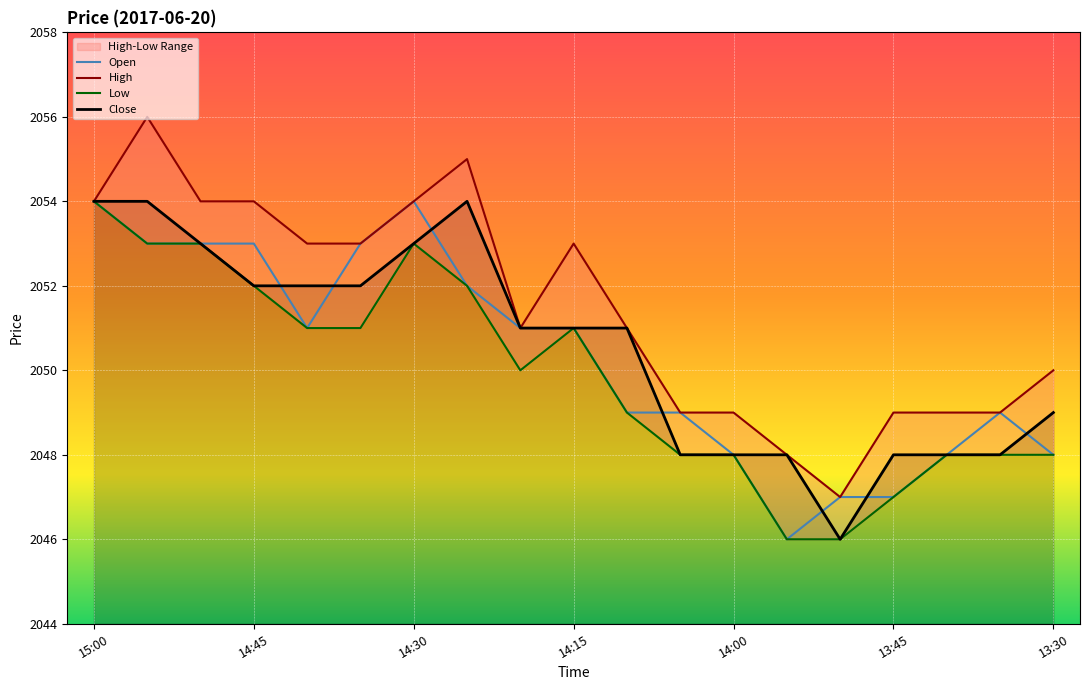

What is the highest value of the Close series?

2054